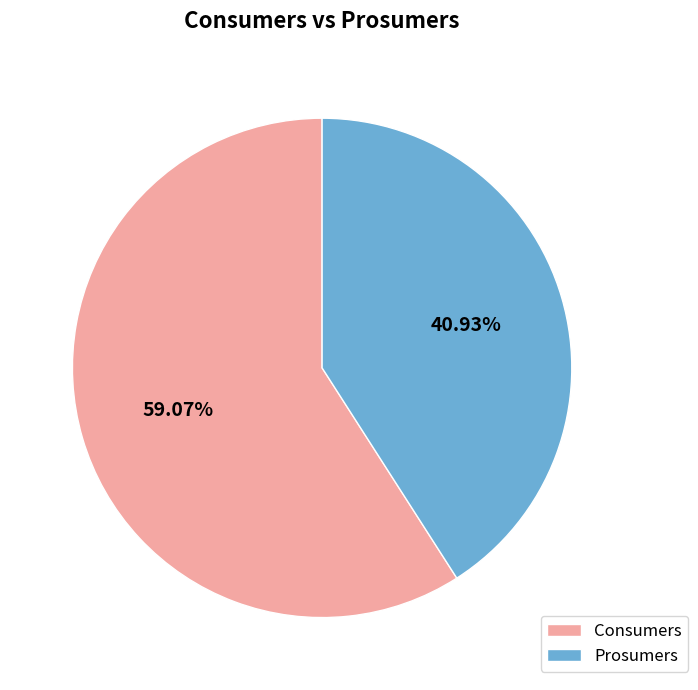

Between Prosumers and Consumers, which is larger?

Consumers